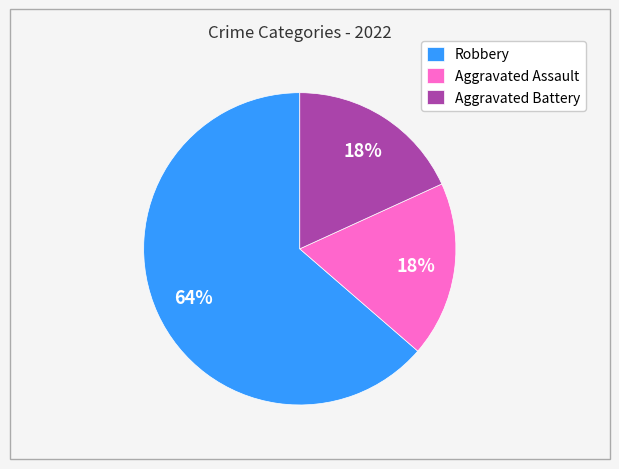

Count the number of slices in the pie.

3